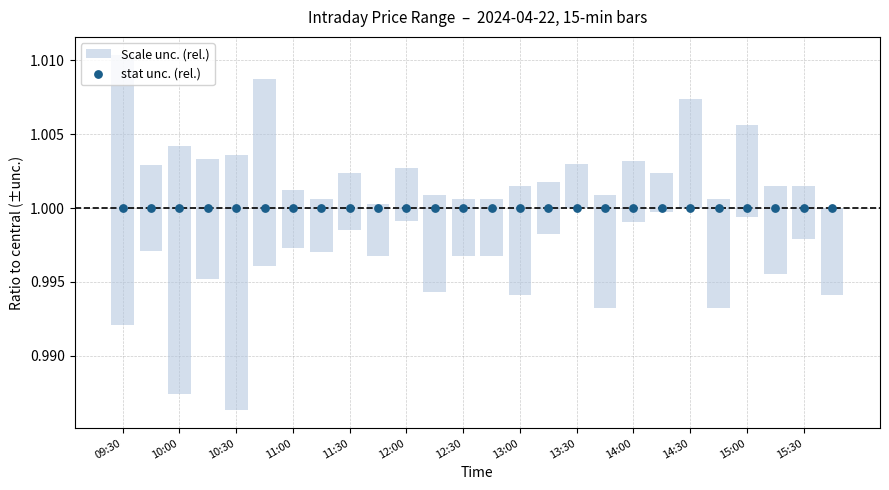

Is the value of Low at 10:15 greater than the value of High at 13:30?

No